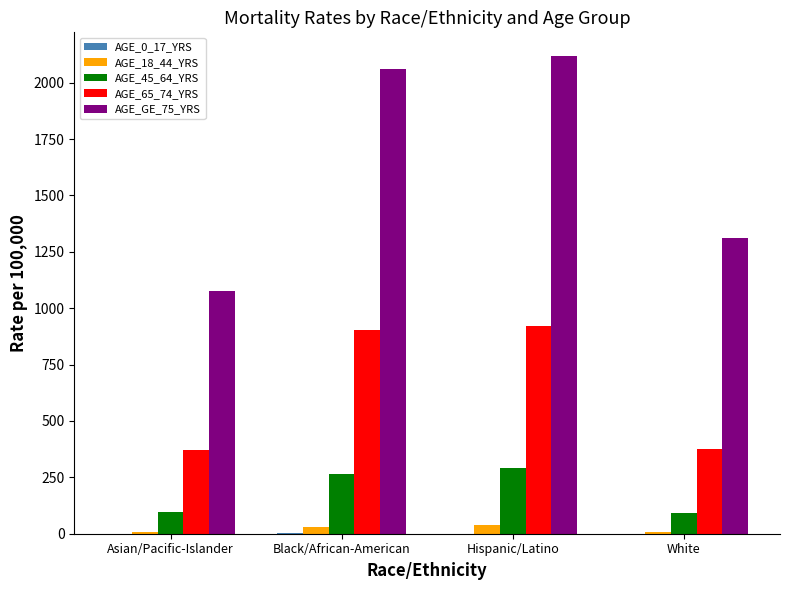

Is it true that AGE_GE_75_YRS equals 1077.7 at Asian/Pacific-Islander?

True